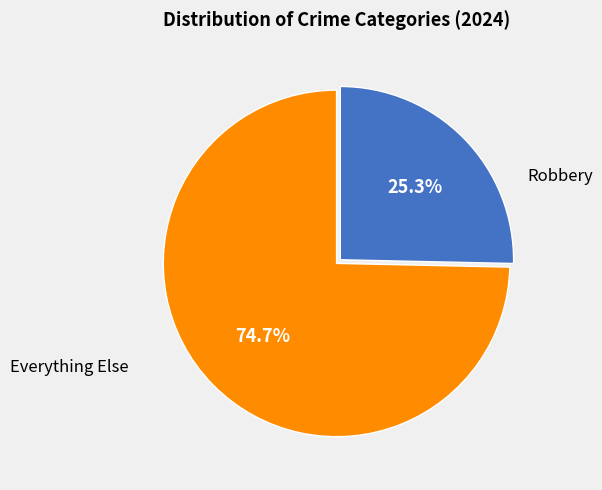

Rank the categories by value from lowest to highest.

Robbery, Everything Else